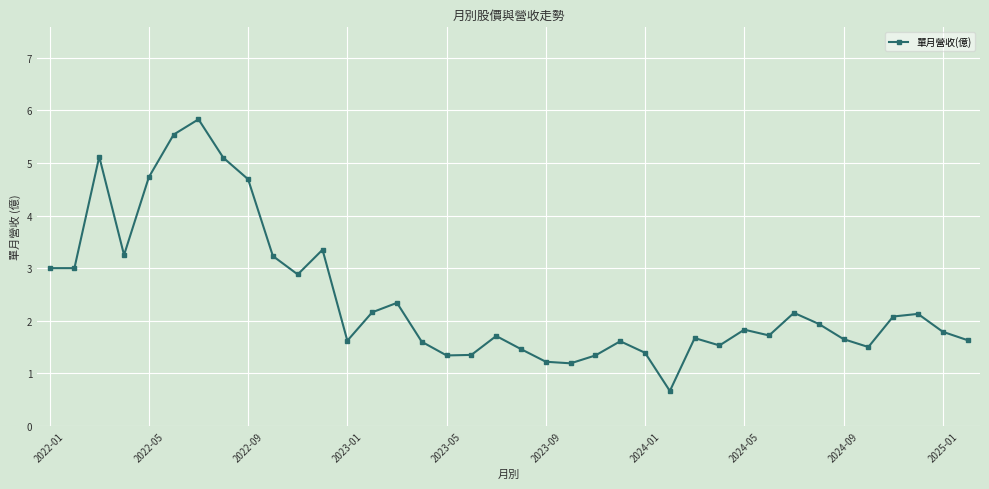

What is the maximum value shown in the chart?

5.8